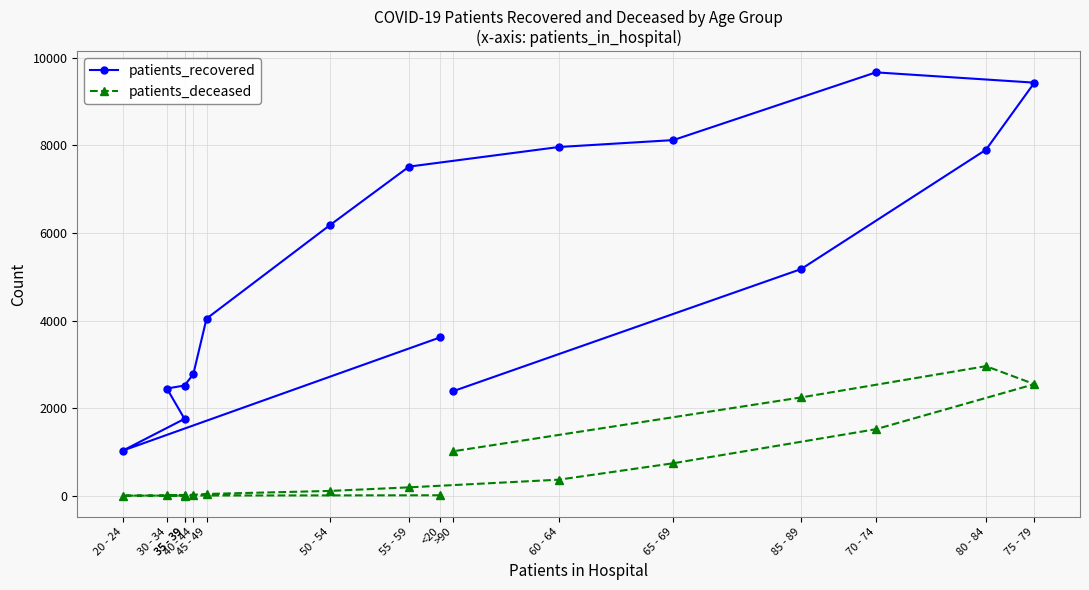

At which category does patients_deceased reach its first local valley?

35 - 39